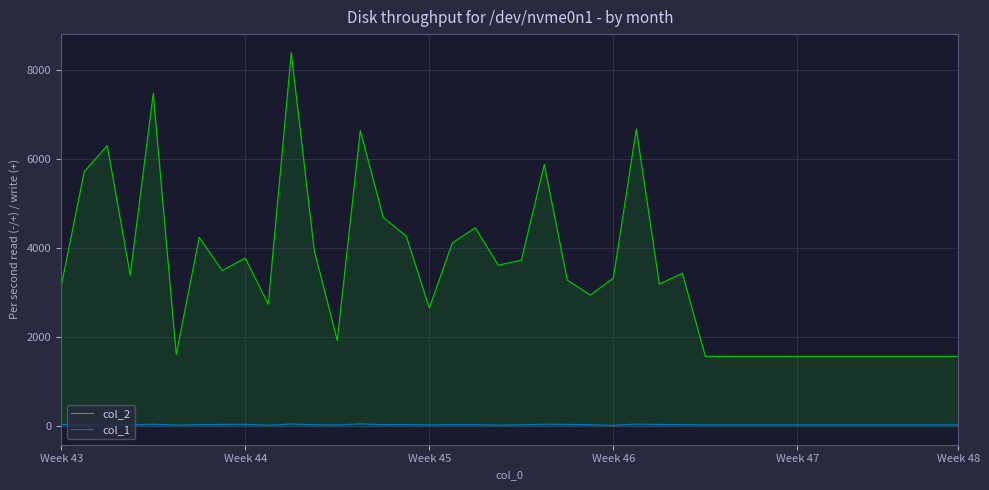

What is the value of the col_1 point at the 4th from the left?

25